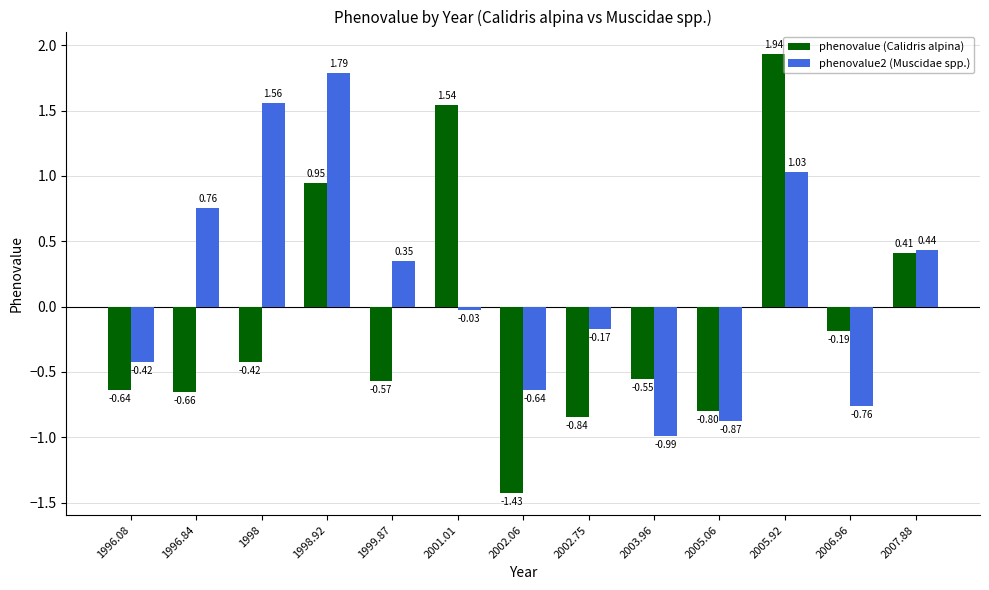

List the series in order of their overall mean, lowest first.

phenovalue (Calidris alpina), phenovalue2 (Muscidae spp.)